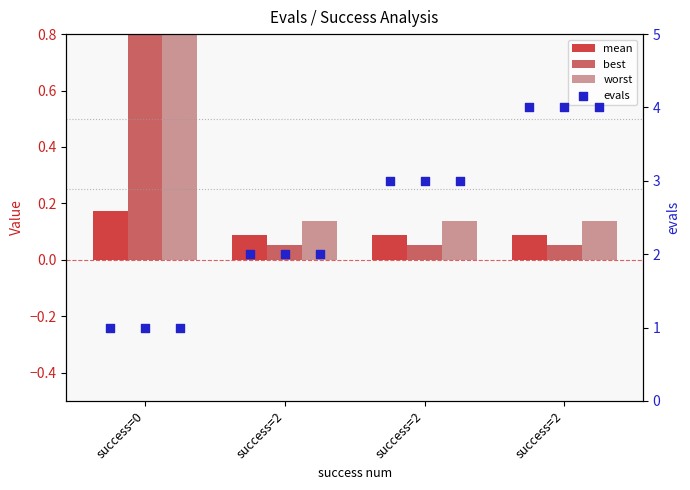

Which series reaches the maximum Y coordinate?

evals